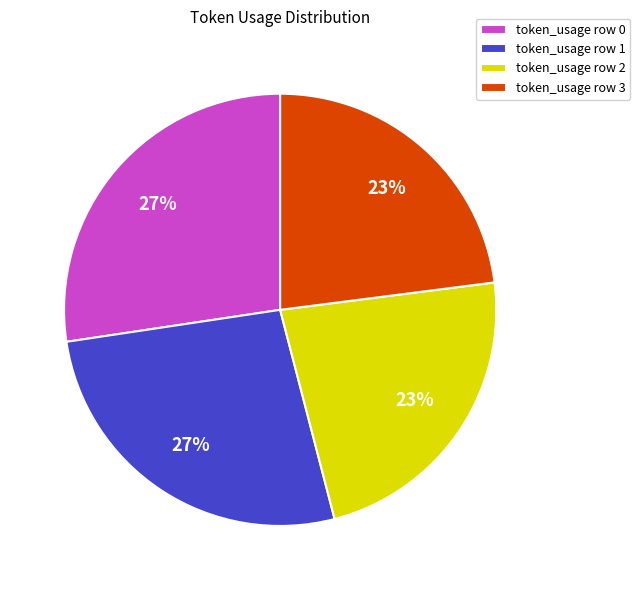

The token_usage row 0 slice represents 27% of the pie. True or false?

True